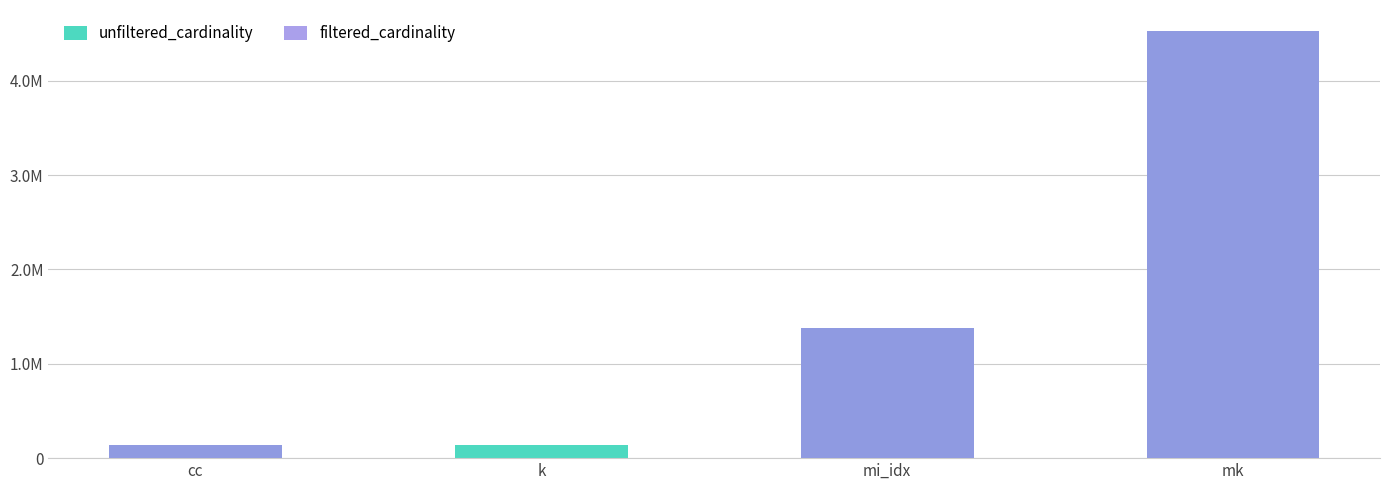

Reading right to left, extract all data points from this chart.

unfiltered_cardinality: mk=4523930	mi_idx=1380035	k=134170	cc=135086
filtered_cardinality: mk=4523930	mi_idx=1380035	k=7	cc=135086